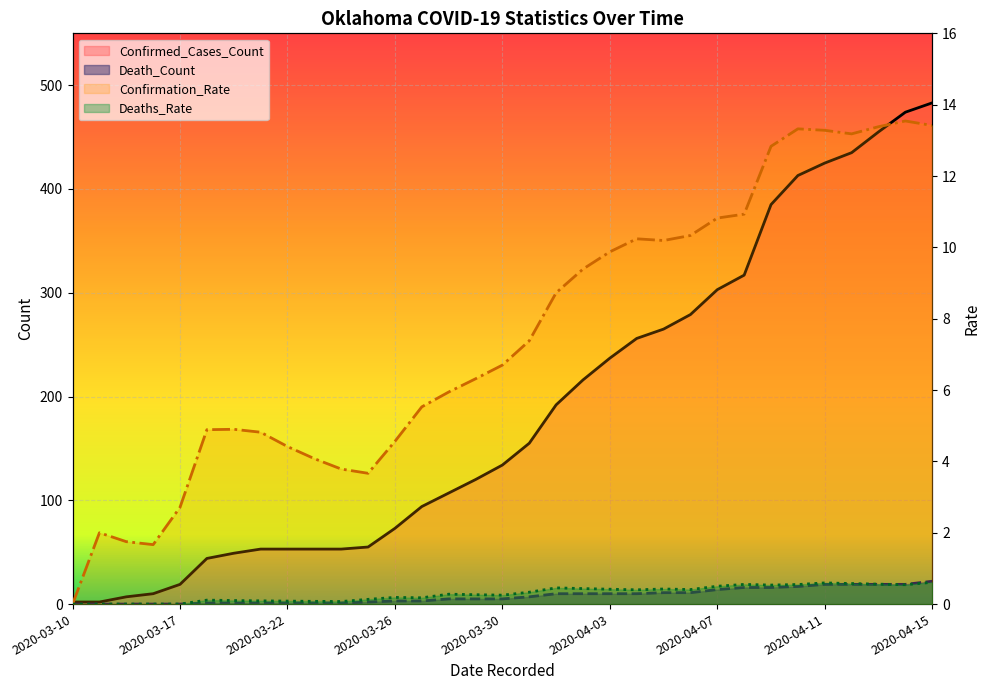

What is the approximate value of Confirmation_Rate at 2020-04-11?

13.3